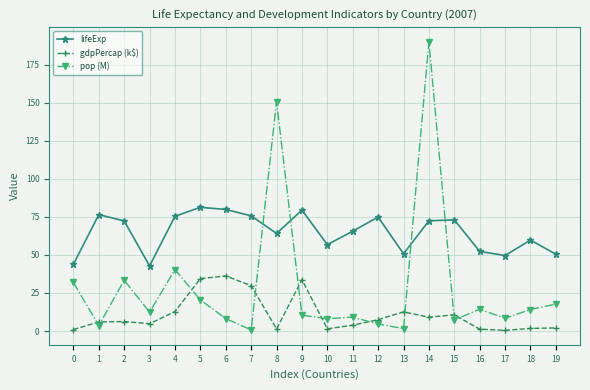

At which category is the sum across all series the highest?

14